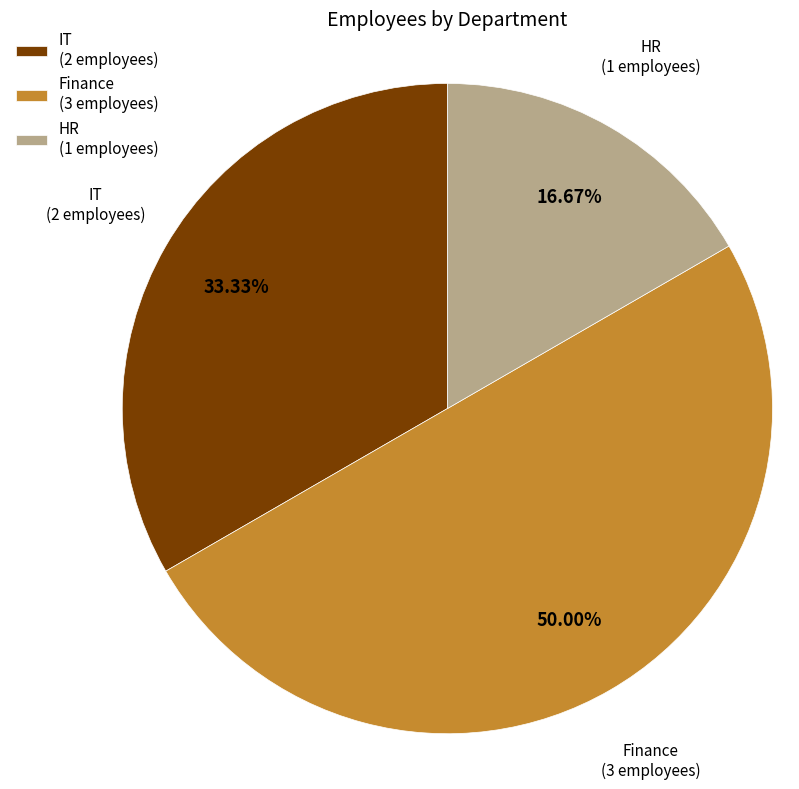

How many segments does this pie chart have?

3